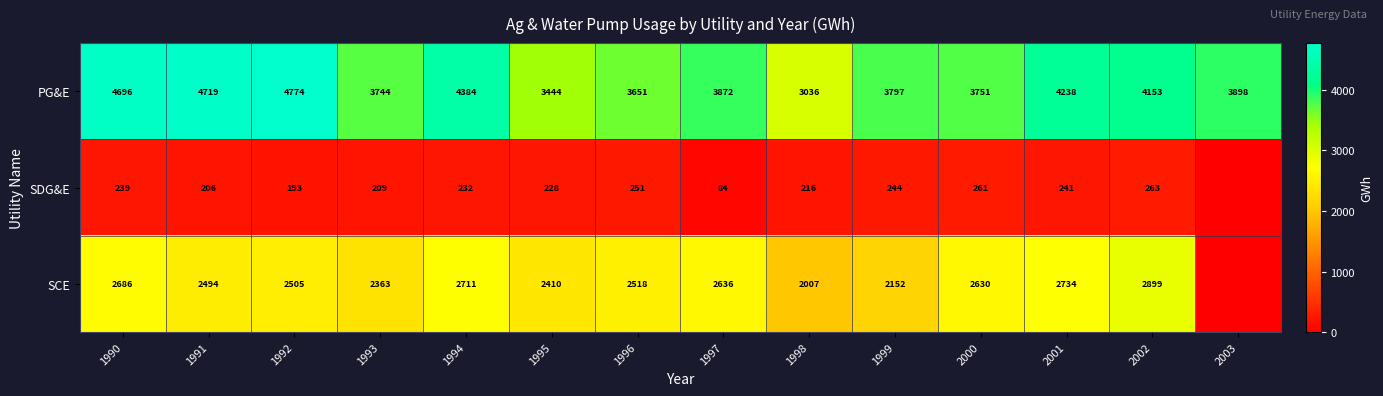

What is the sum of the SDG&E values at 2001 and 1999?

485